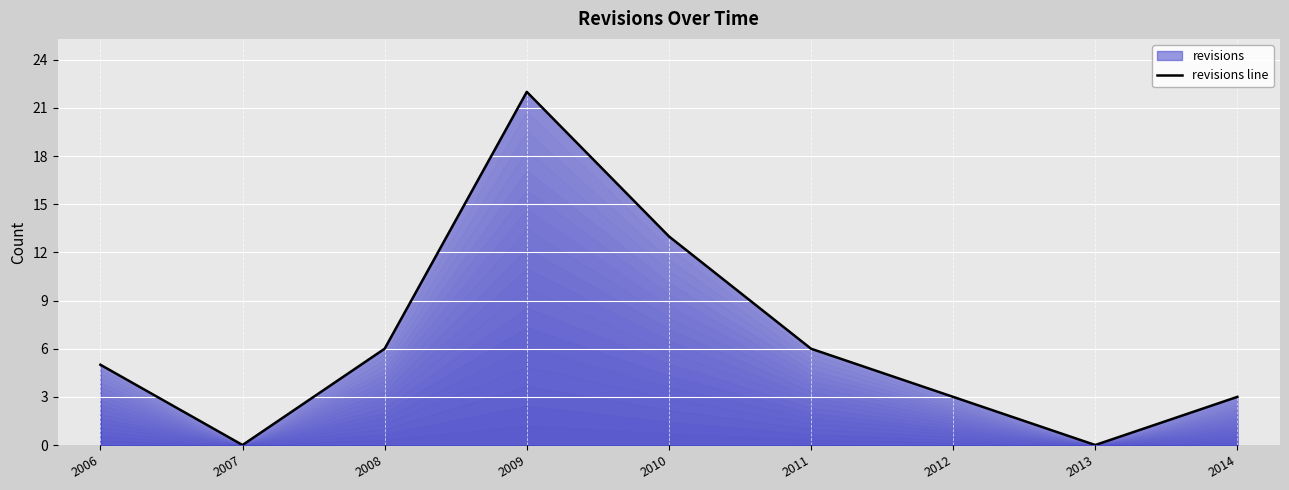

How many distinct data groups are displayed?

1